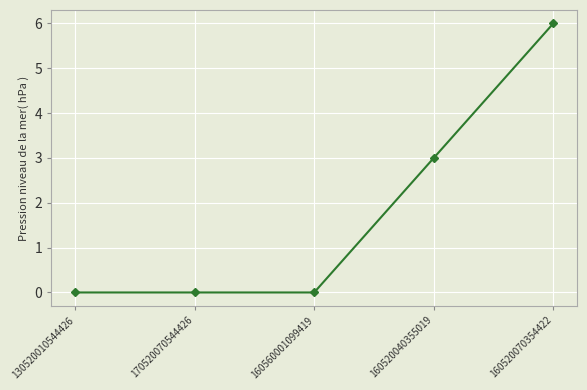

True or false: the data has more than 1 interior local peaks.

False